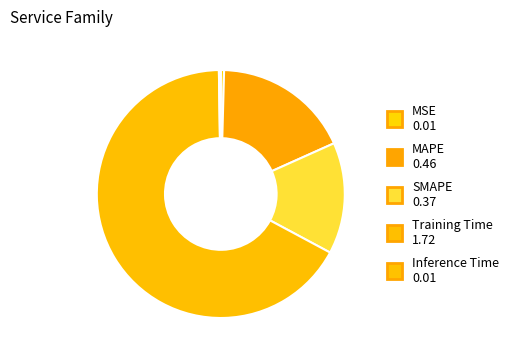

What percentage is the MAPE slice, to the nearest percent?

18%